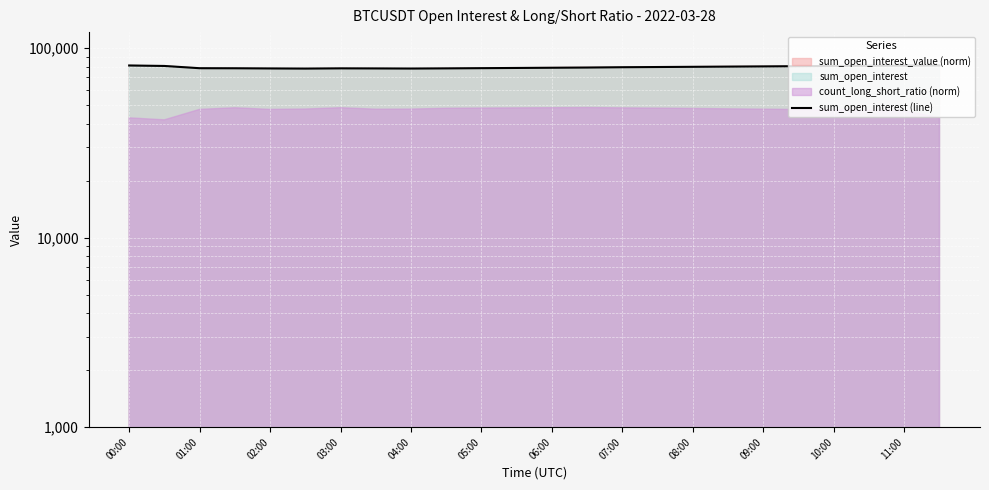

How many categories are shown in the chart?

24